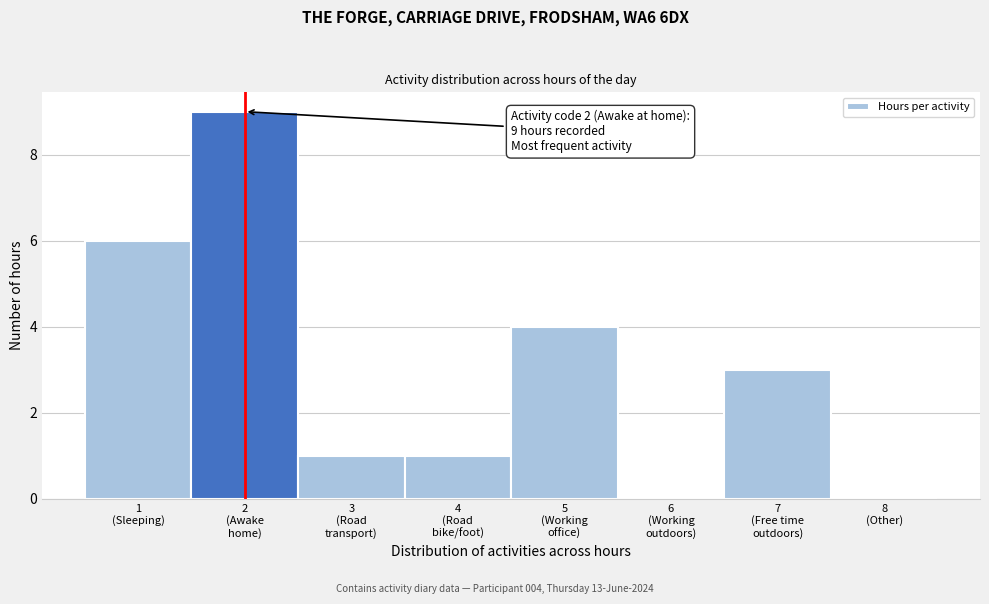

What is the maximum value shown in the chart?

9